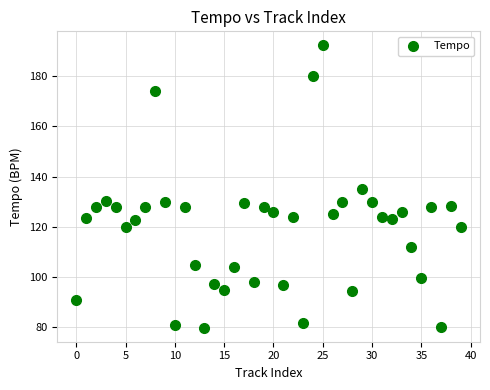

What is the range of Y values (max minus min)?

112.2